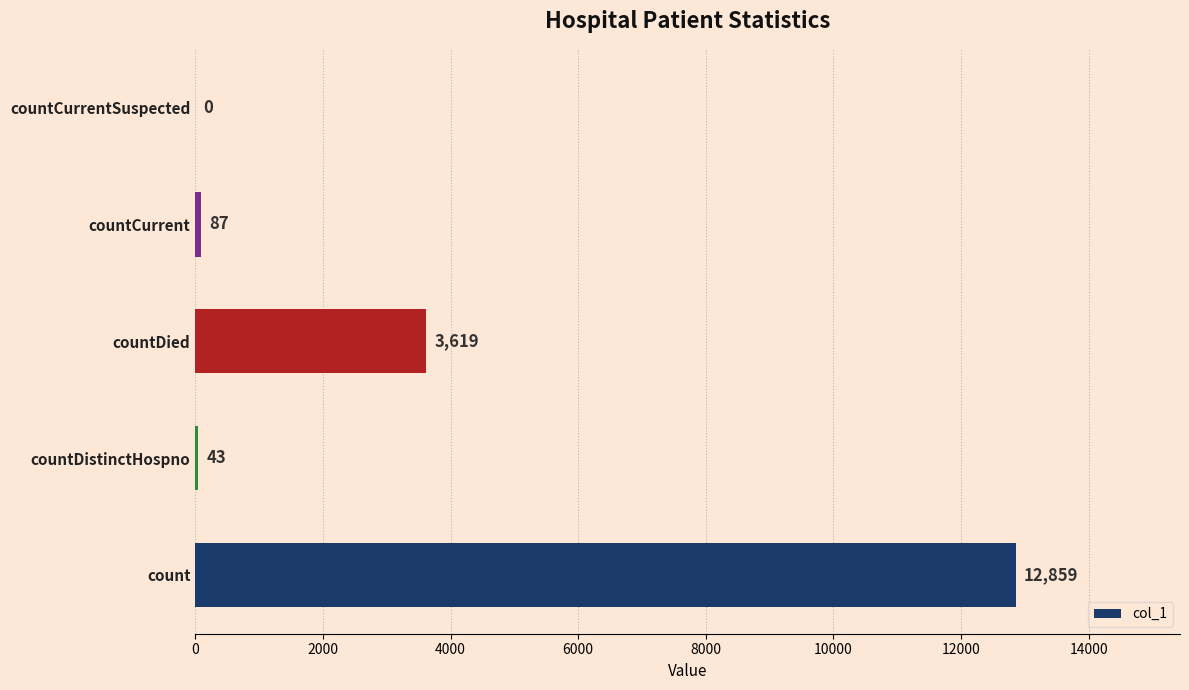

How many positive values are there?

4